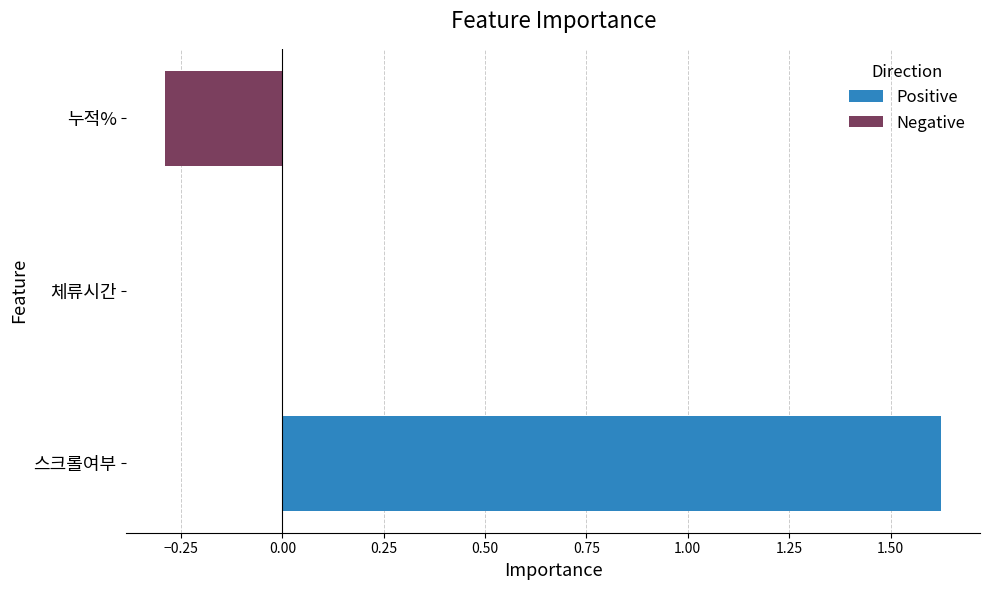

The value at 누적% is -0.3. True or false?

True